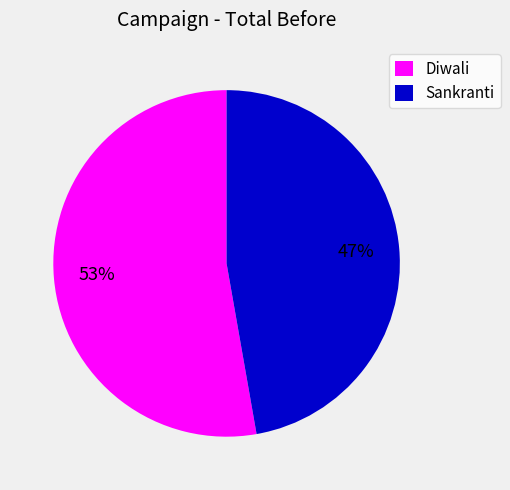

Is Sankranti the majority of the pie?

No